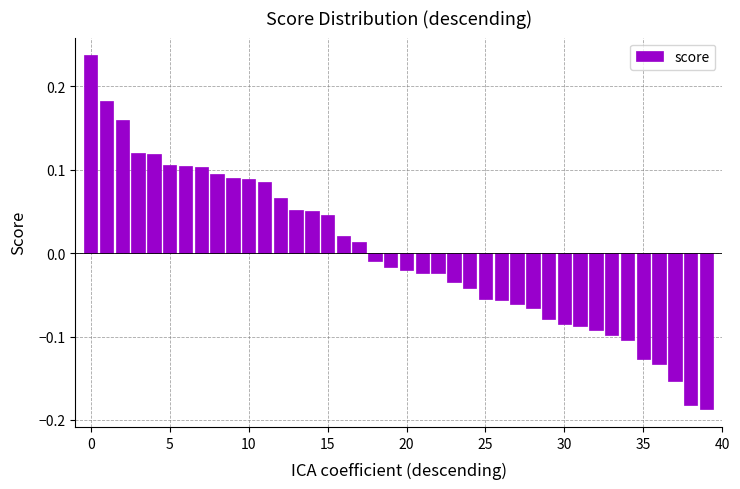

What is the difference between the maximum and second lowest values?

0.4